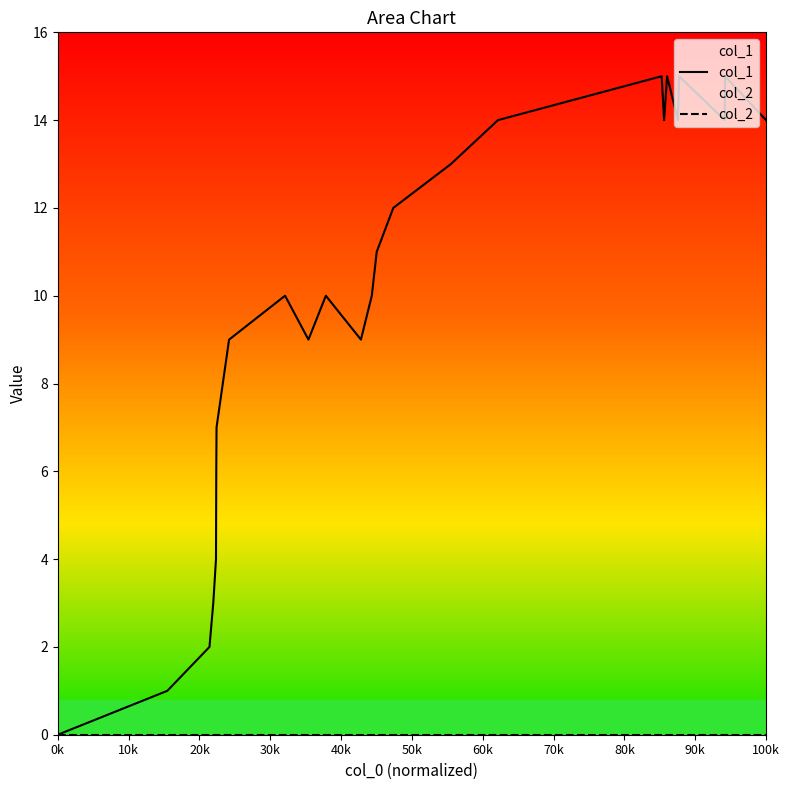

True or false: col_2 and col_1 intersect in this chart.

False